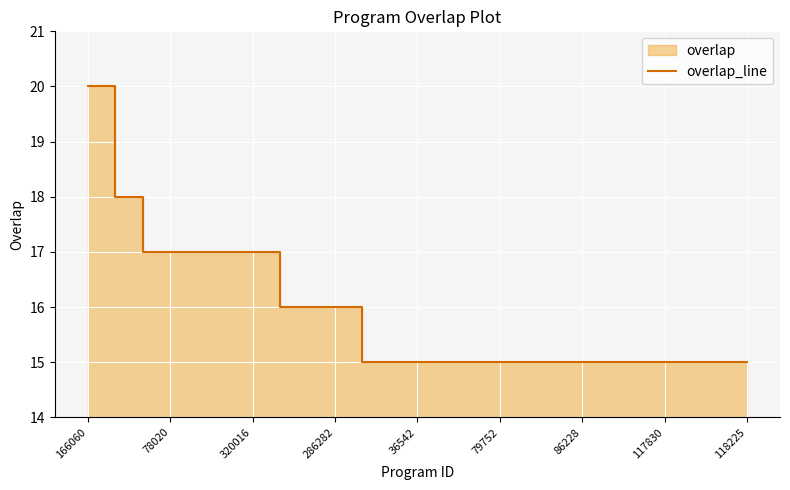

How many values are between 15 and 17?

23